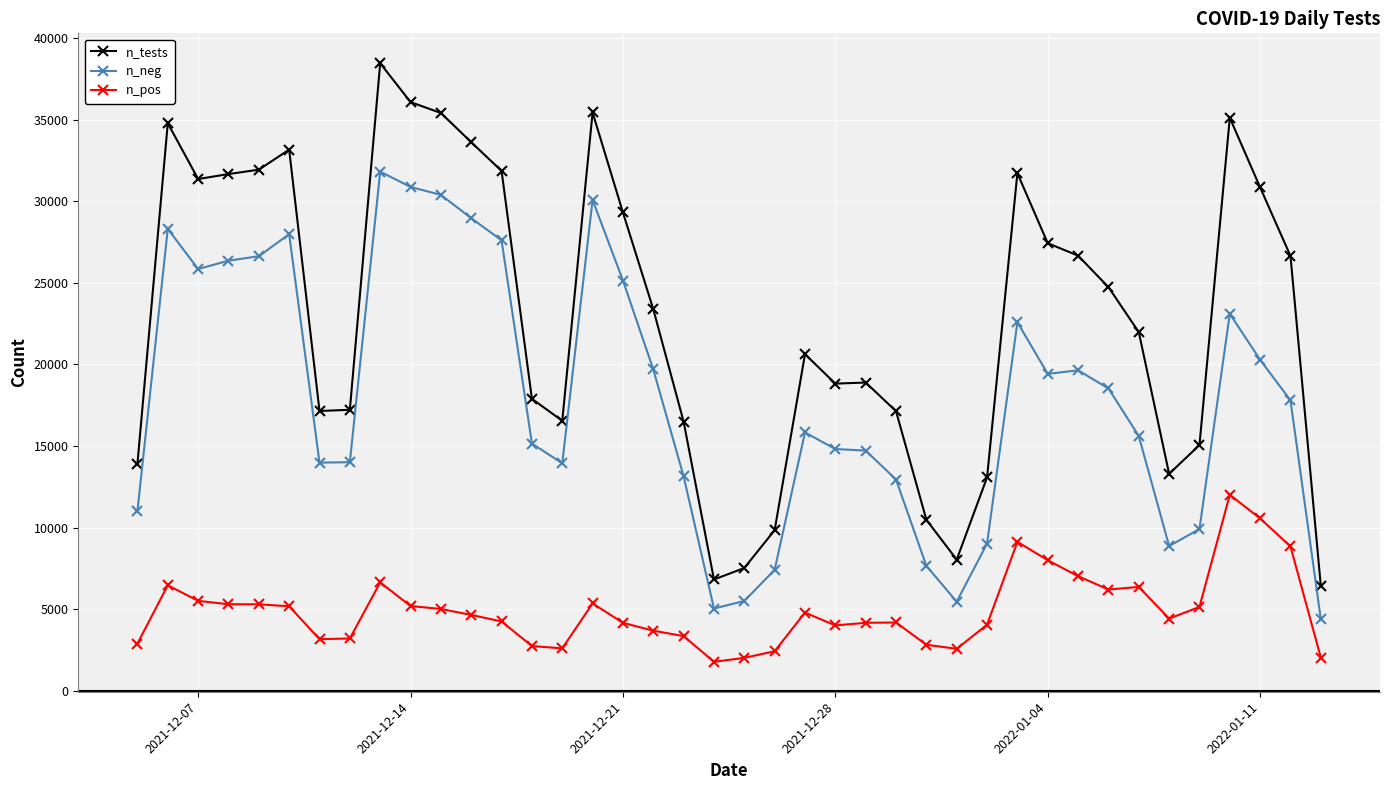

Rank the series by their average value, from lowest to highest.

n_pos, n_neg, n_tests